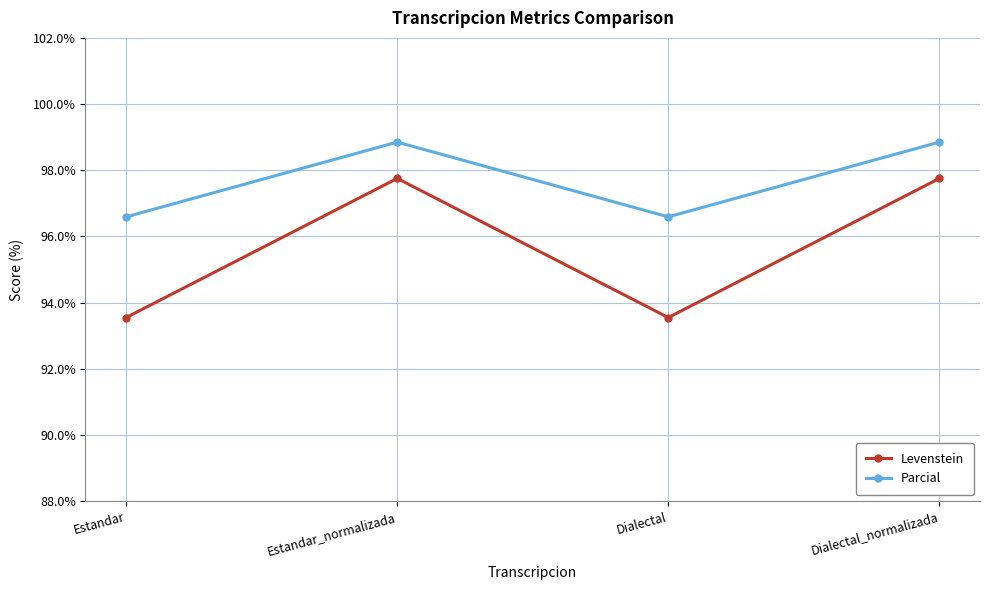

Reading left to right, extract all data points from this chart.

Levenstein: Estandar=93.5	Estandar_normalizada=97.8	Dialectal=93.5	Dialectal_normalizada=97.8
Parcial: Estandar=96.6	Estandar_normalizada=98.9	Dialectal=96.6	Dialectal_normalizada=98.9